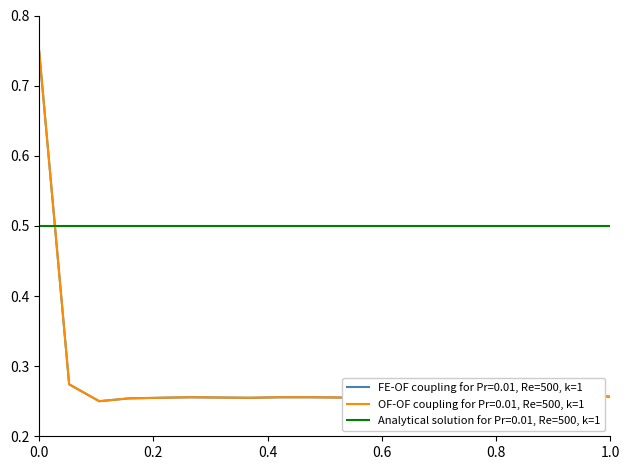

Which series has the largest total across all categories?

Analytical solution for Pr=0.01, Re=500, k=1